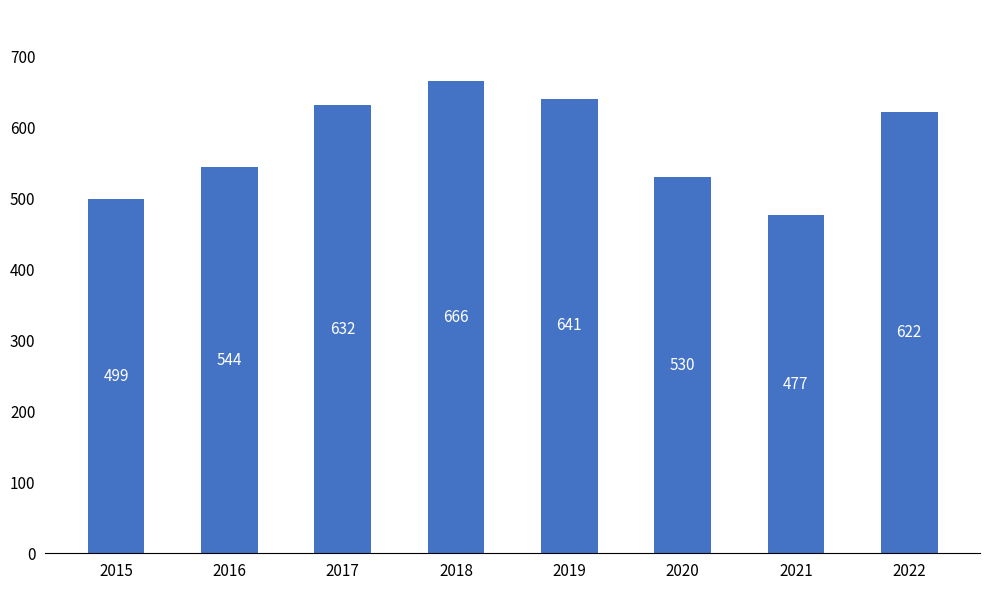

What is the difference between the maximum and second lowest values?

167